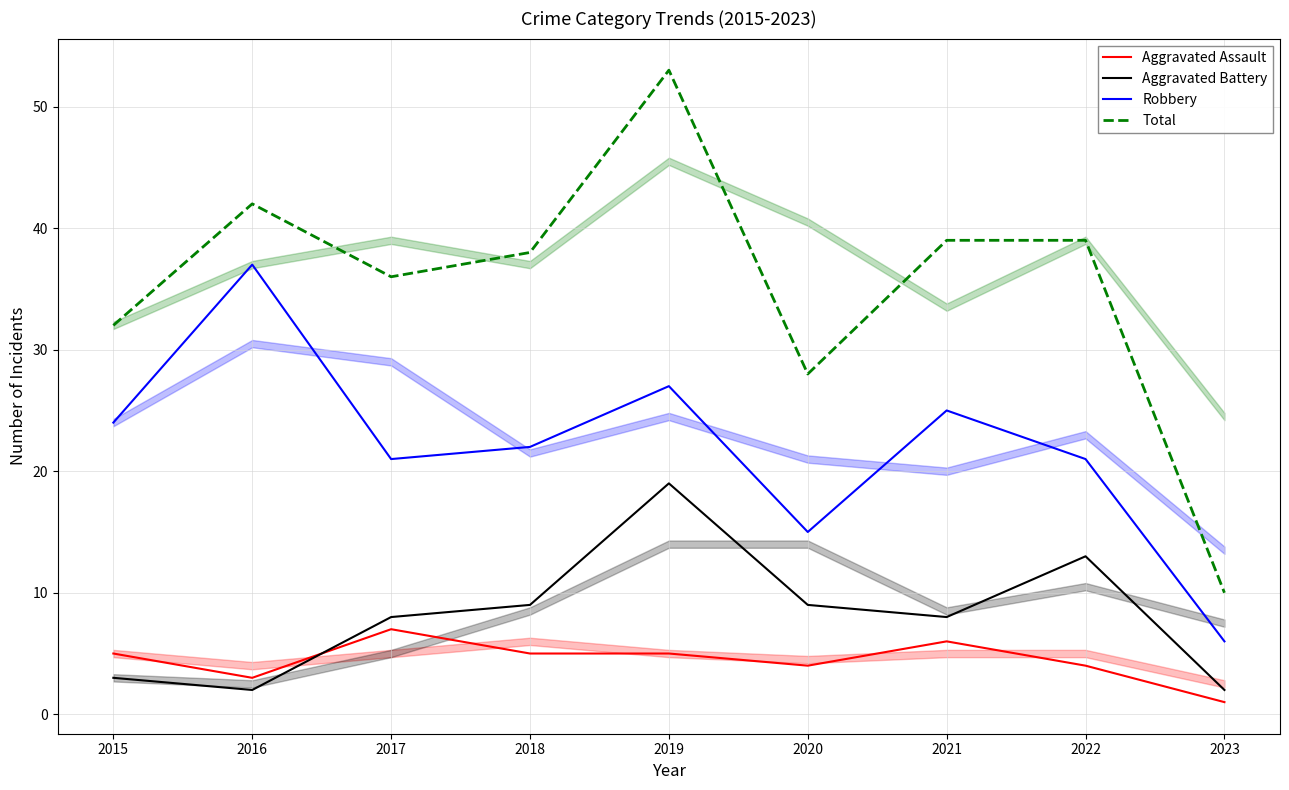

Reading left to right, what are all the values shown in this chart?

Aggravated Assault: 2015=5	2016=3	2017=7	2018=5	2019=5	2020=4	2021=6	2022=4	2023=1
Aggravated Battery: 2015=3	2016=2	2017=8	2018=9	2019=19	2020=9	2021=8	2022=13	2023=2
Robbery: 2015=24	2016=37	2017=21	2018=22	2019=27	2020=15	2021=25	2022=21	2023=6
Total: 2015=32	2016=42	2017=36	2018=38	2019=53	2020=28	2021=39	2022=39	2023=10